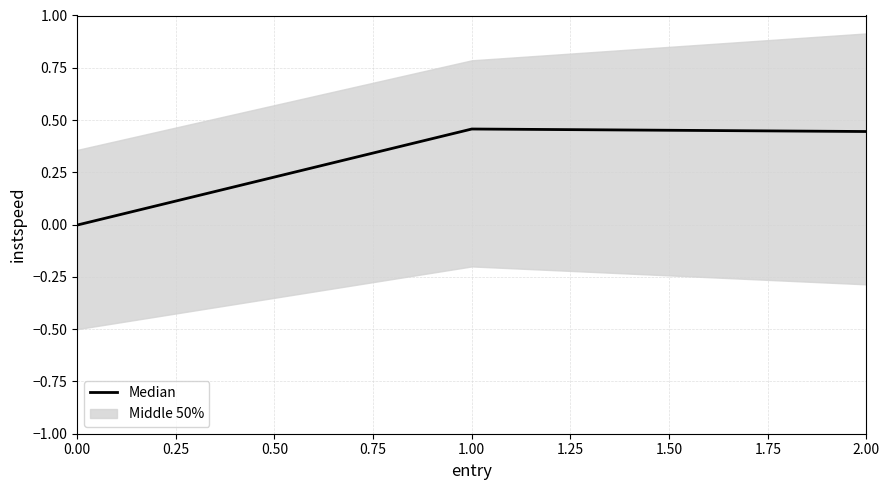

How many values exceed 0?

2